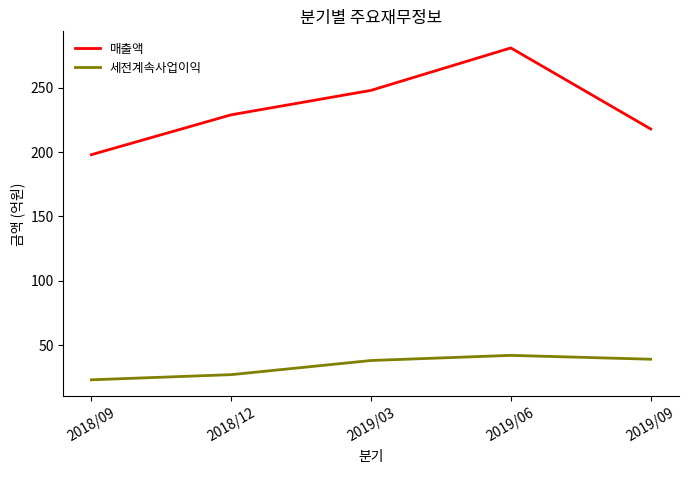

What are all the series names shown in the legend?

매출액, 세전계속사업이익